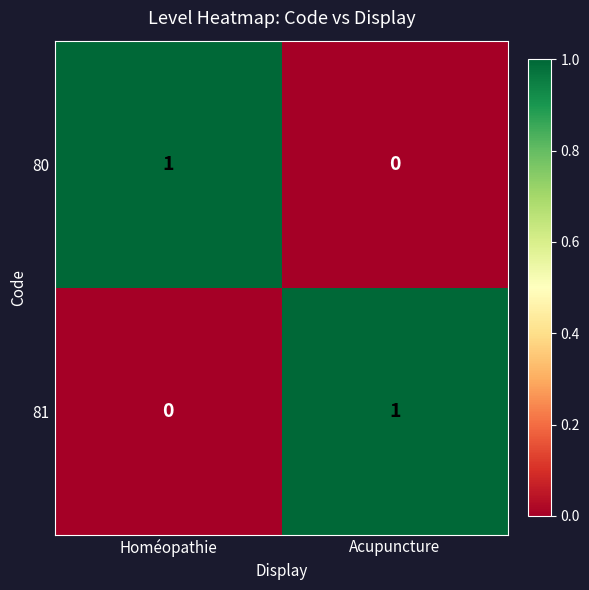

Rank the series at Acupuncture from highest to lowest value.

81, 80